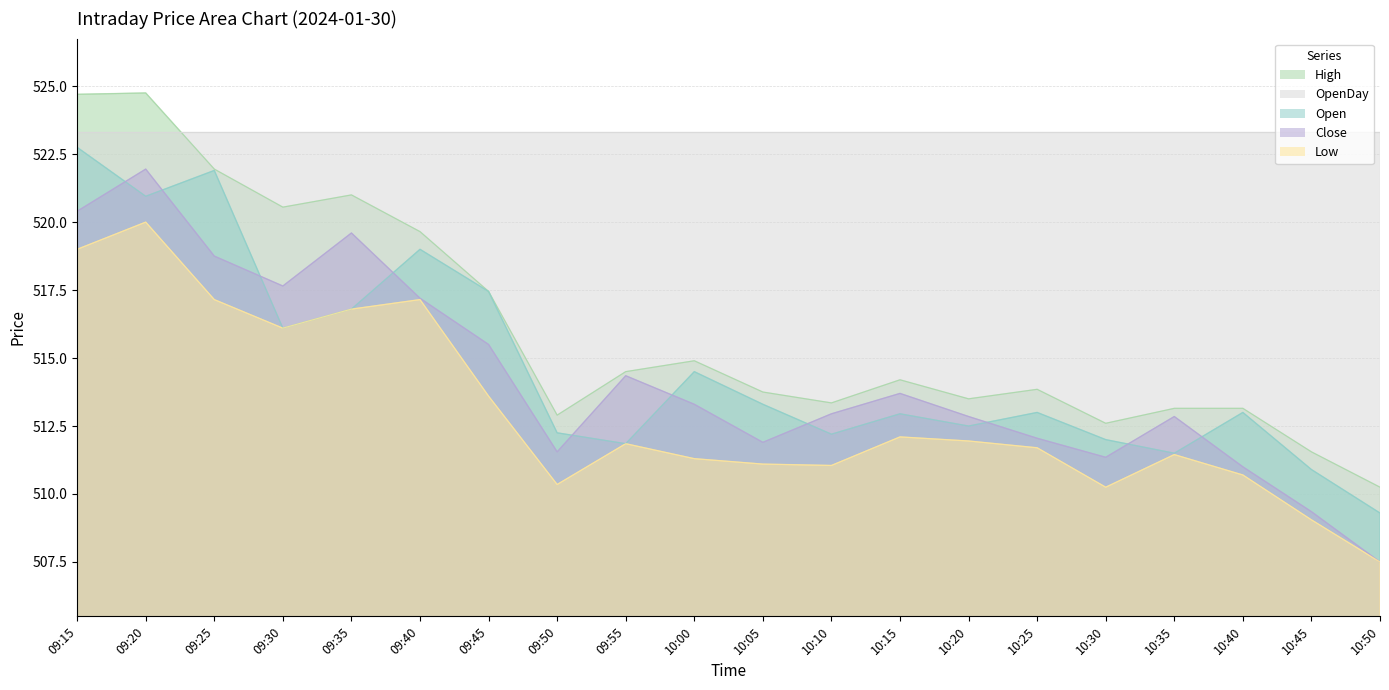

What is the difference between the maximum and minimum values in the Open series?

13.4